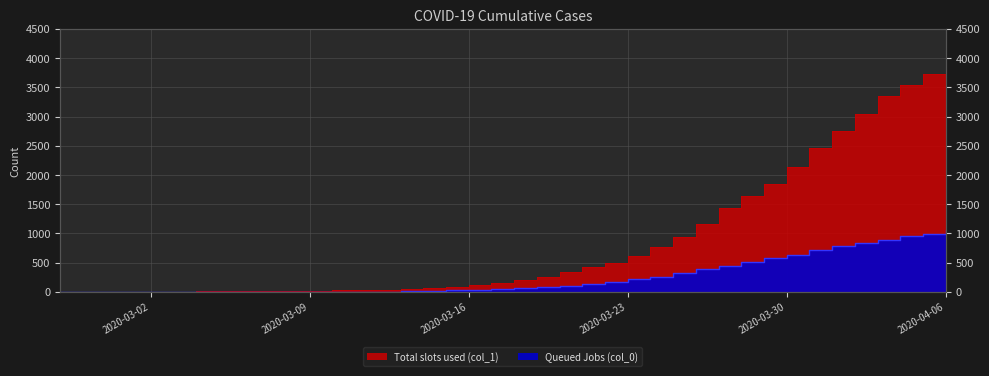

What is the total value across all series at 2020-03-28?

2153